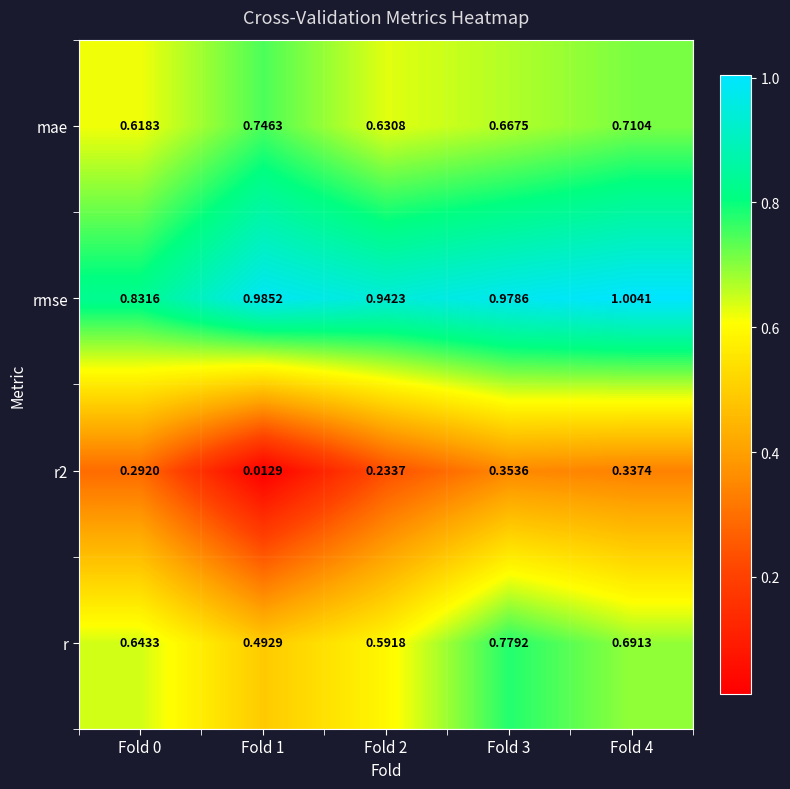

How many series are shown in this chart?

4